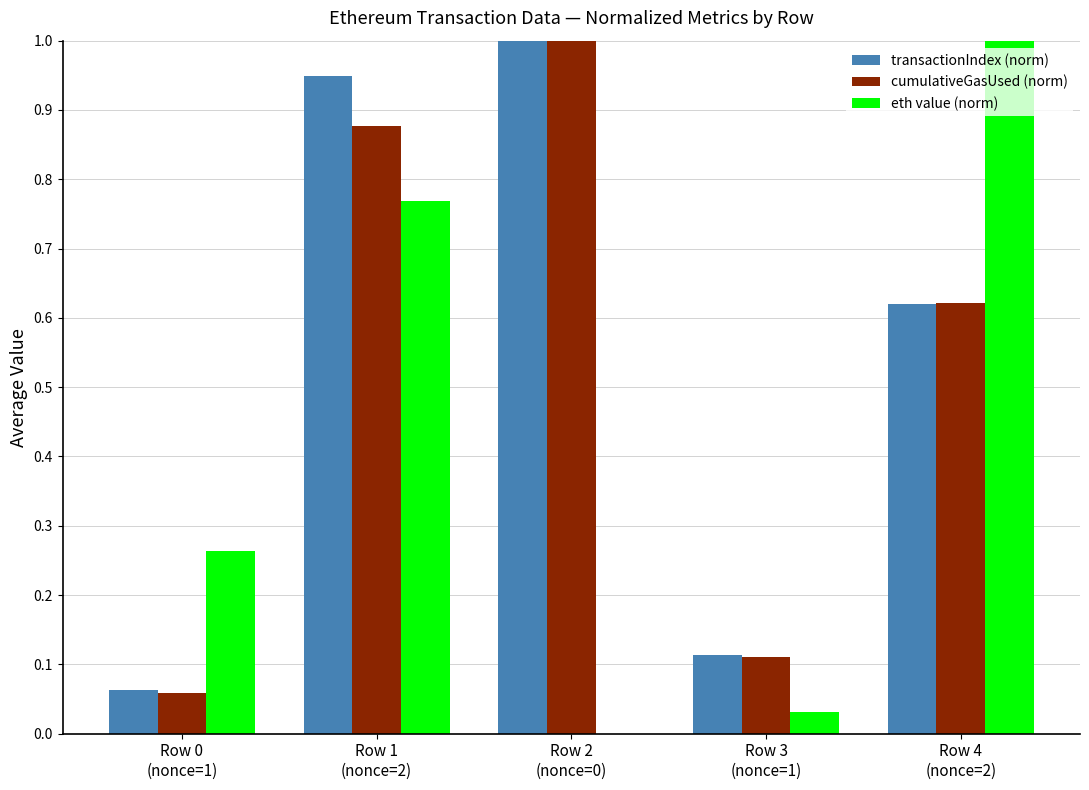

How many distinct data groups are displayed?

3